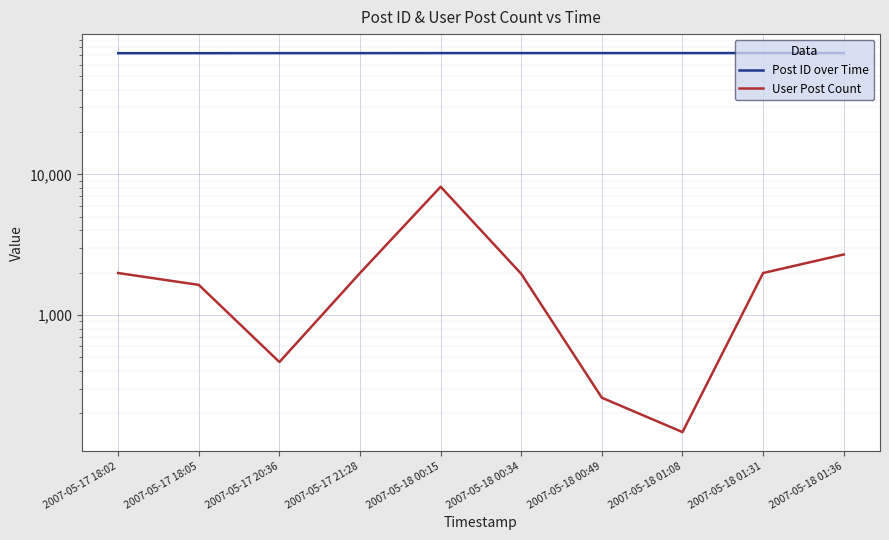

Reading left to right, extract all data points from this chart.

Post ID over Time: 72706	72708	72743	72756	72813	72819	72826	72834	72843	72844
User Post Count: 1988	1637	463	1988	8163	1961	258	147	1988	2693